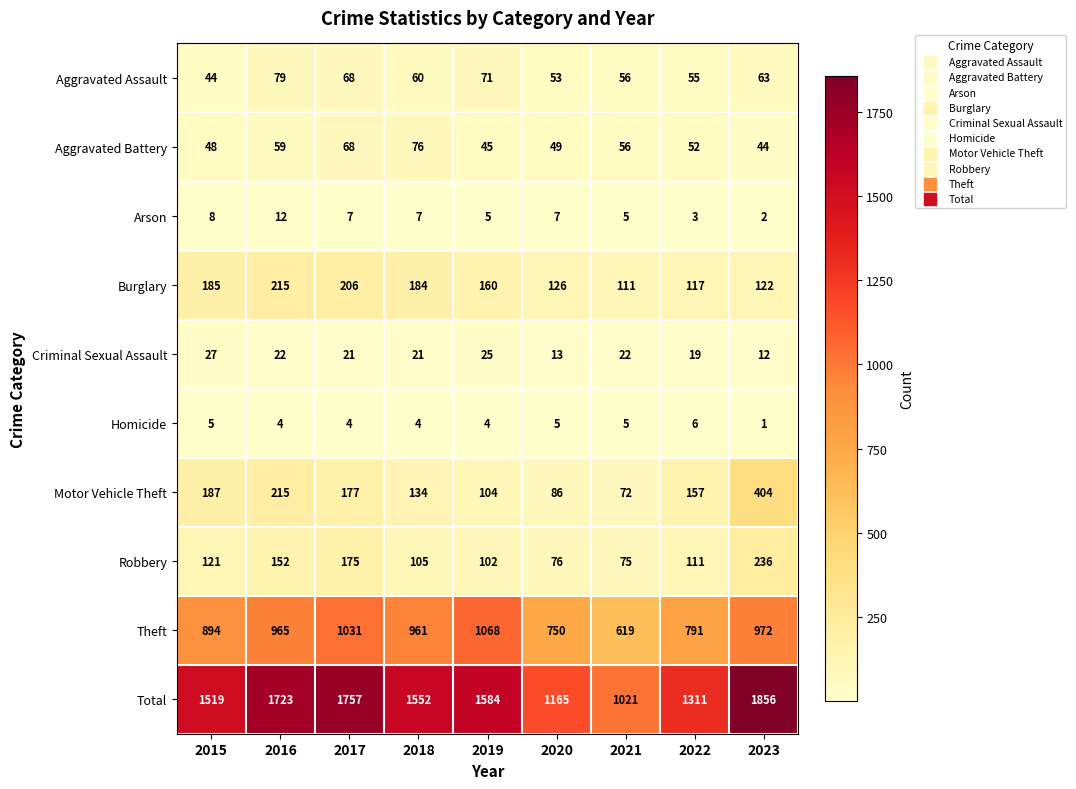

What is the maximum value for Theft?

1068